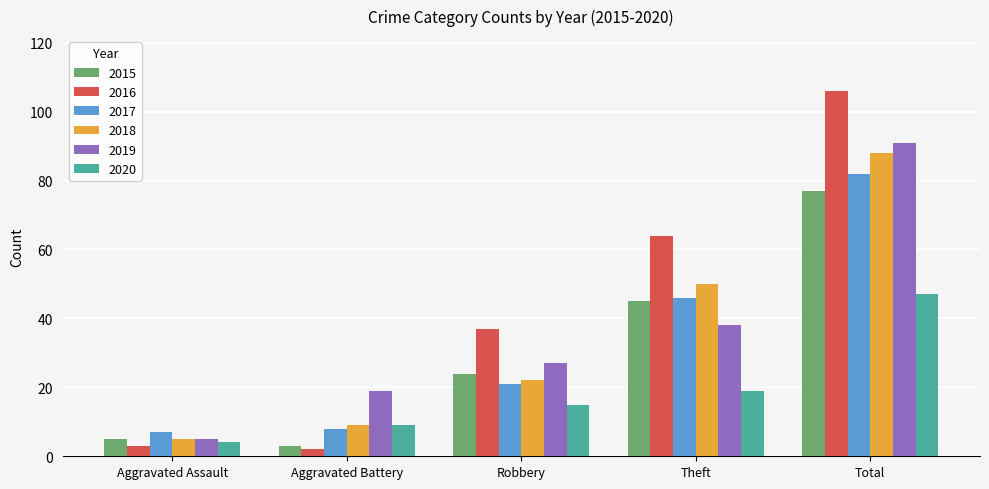

List the labels in order of 2015 value, smallest first.

Aggravated Battery, Aggravated Assault, Robbery, Theft, Total